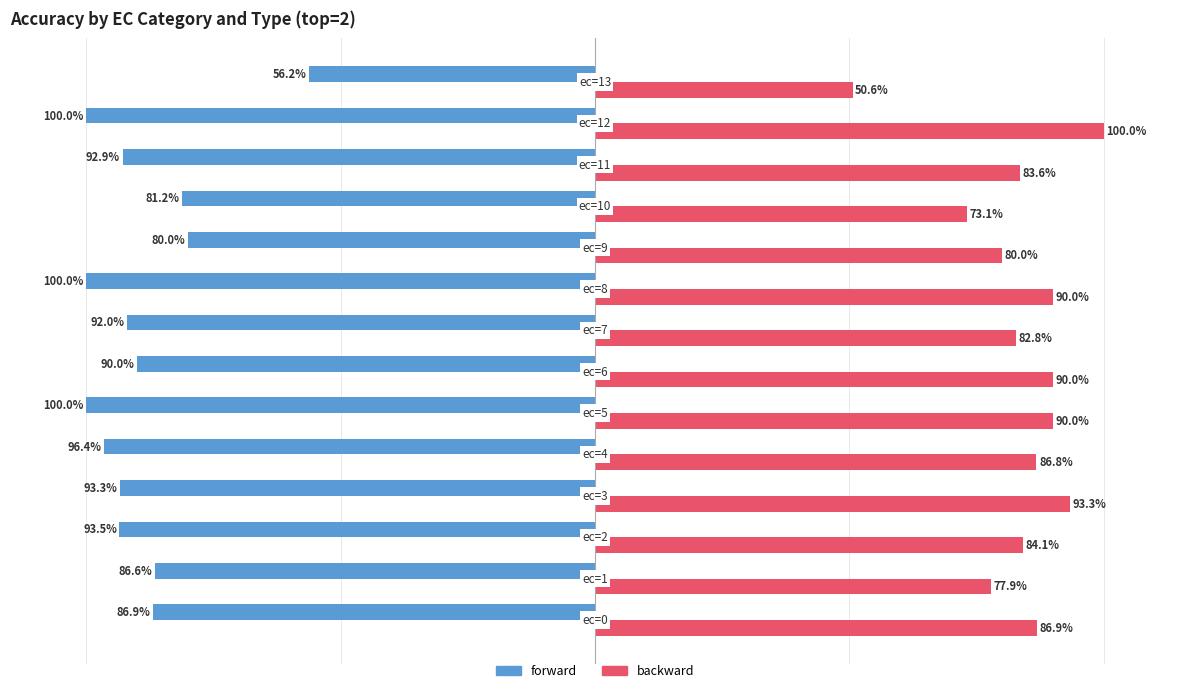

Which series has the widest spread of values?

backward